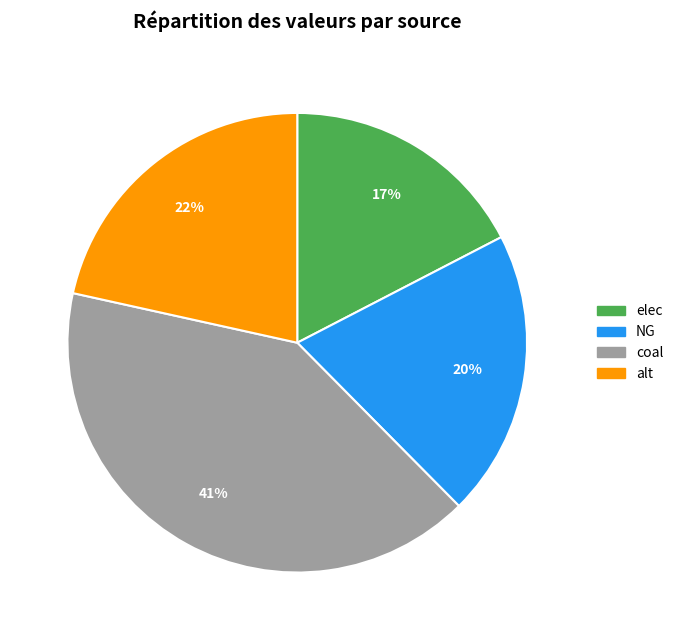

To the nearest percent, what is the average slice percentage?

25%